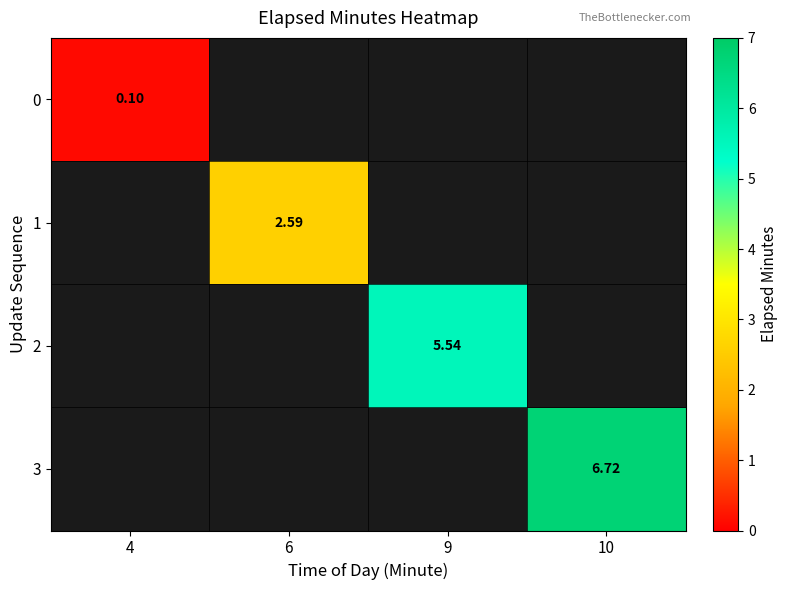

How many categories are shown in the chart?

4